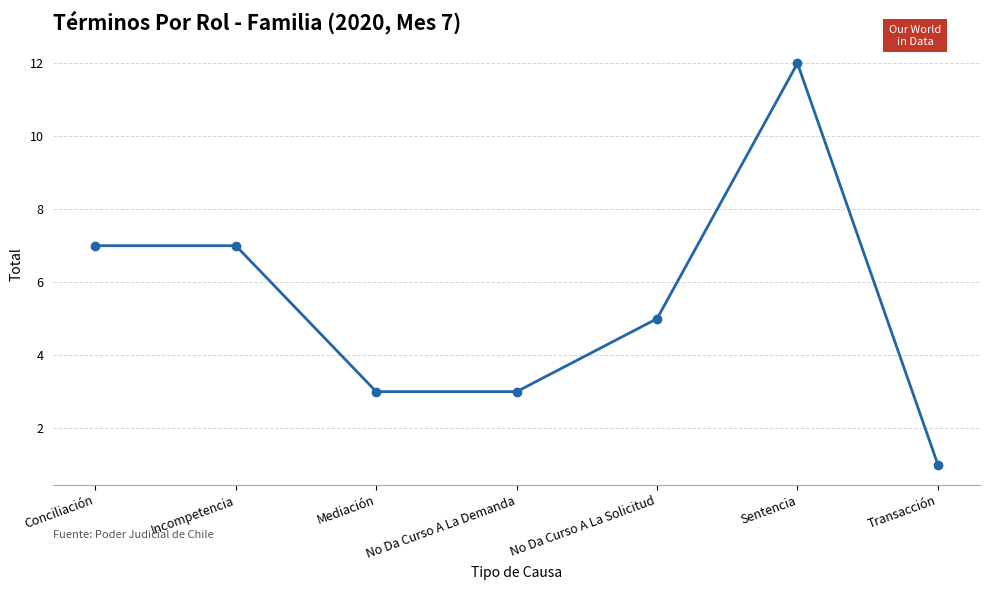

The value at Incompetencia is 2. True or false?

False